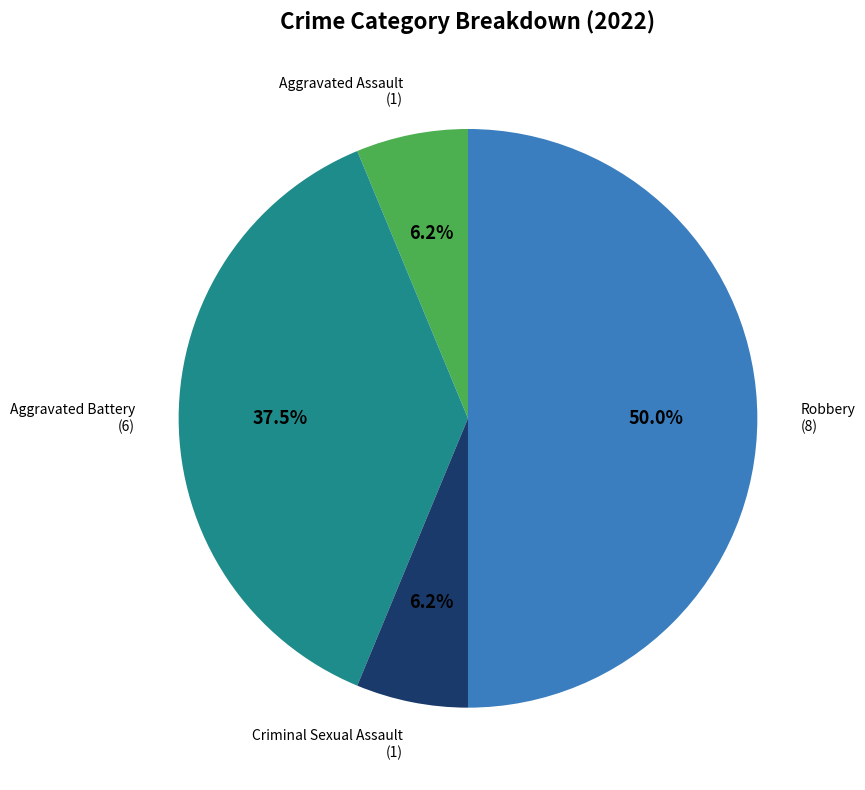

Count the number of slices in the pie.

4